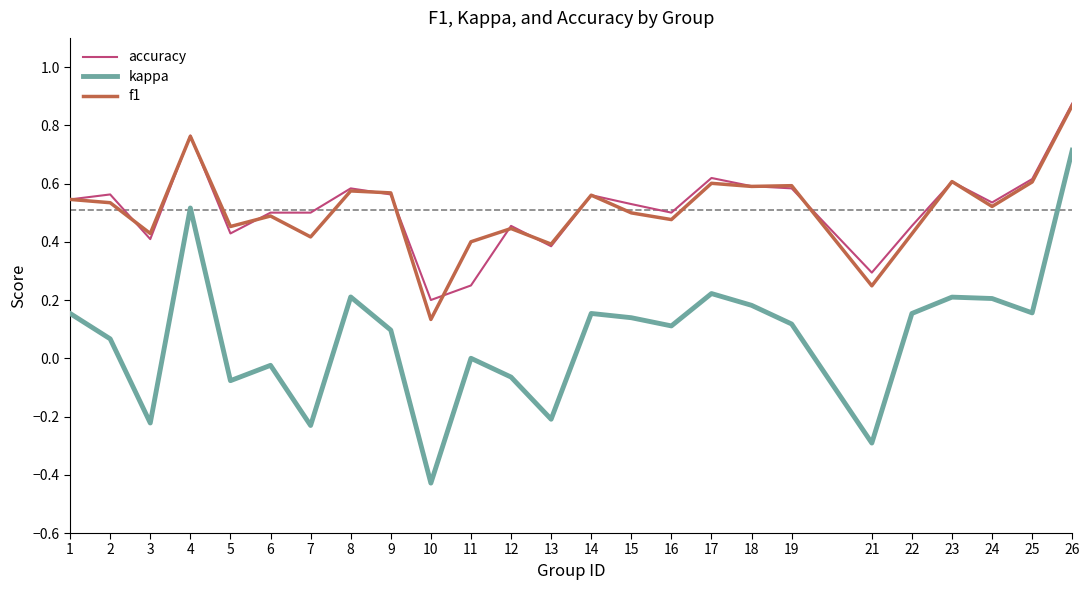

What is the sum of all accuracy values?

12.9